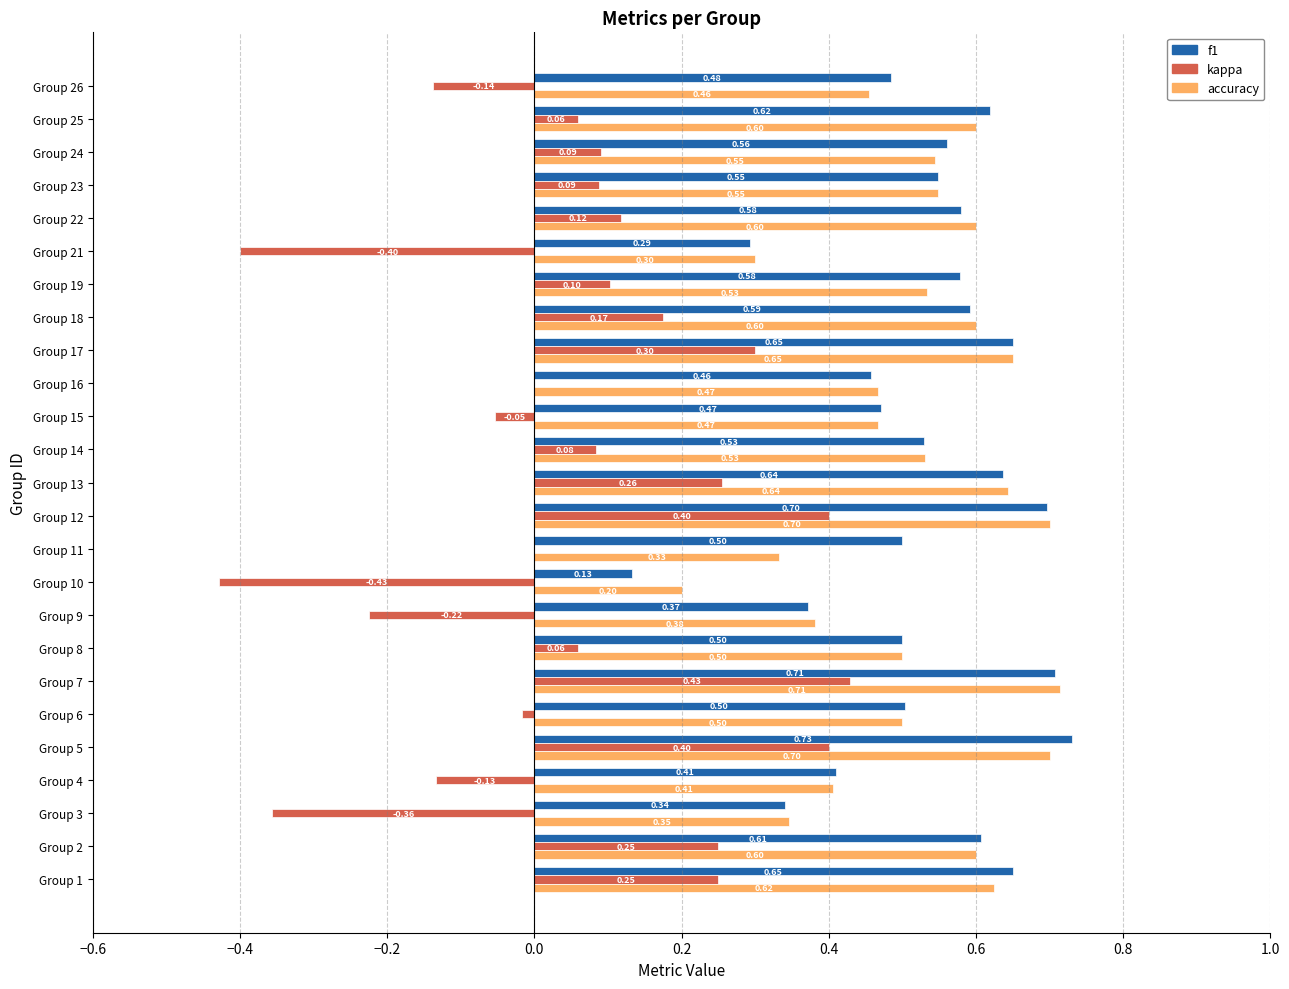

What is the total value across all series at Group 16?

0.9